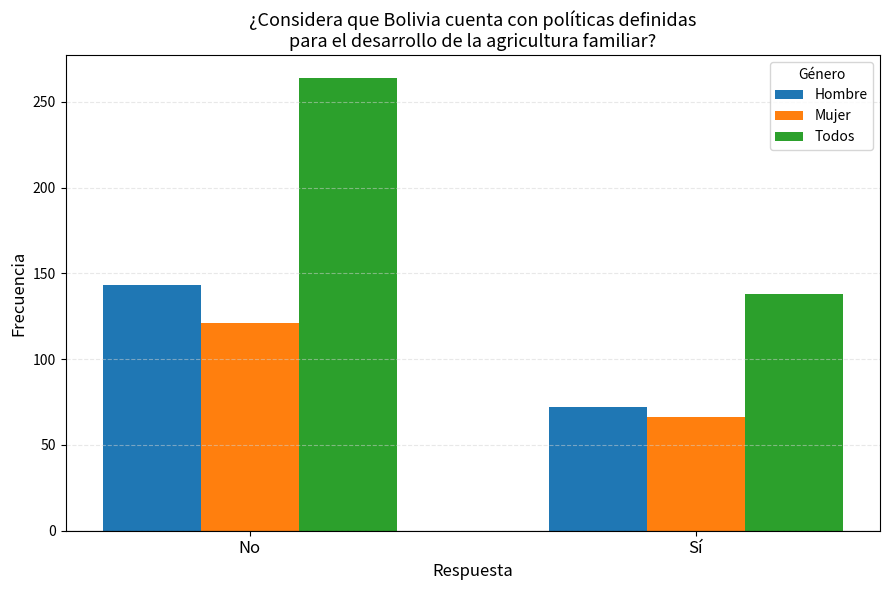

How many categories are shown in the chart?

2